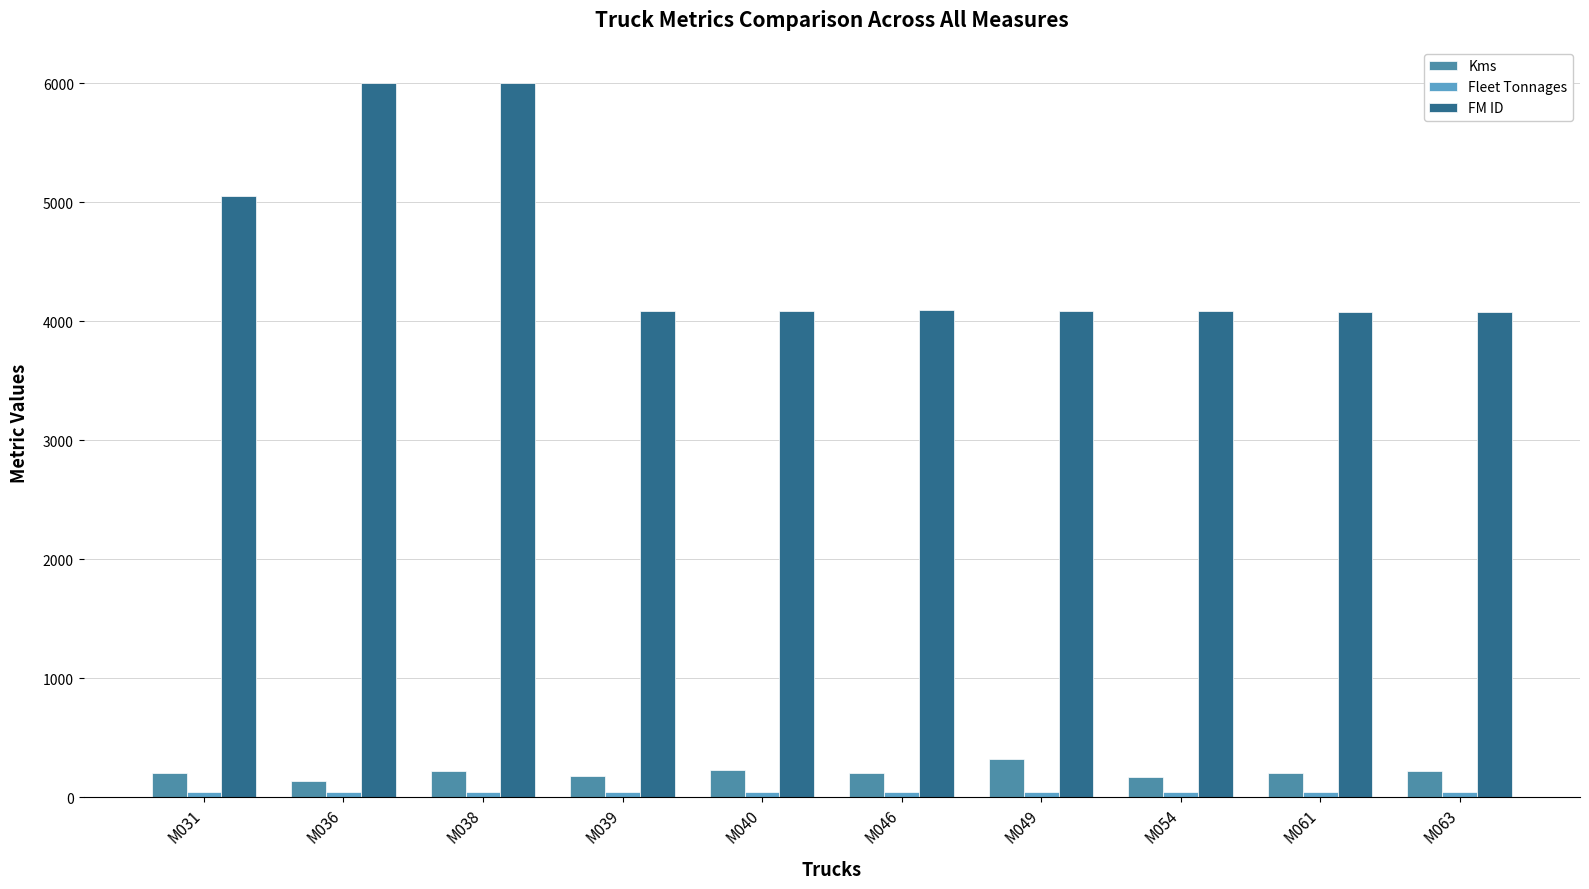

Which series has the largest range (max minus min)?

FM ID